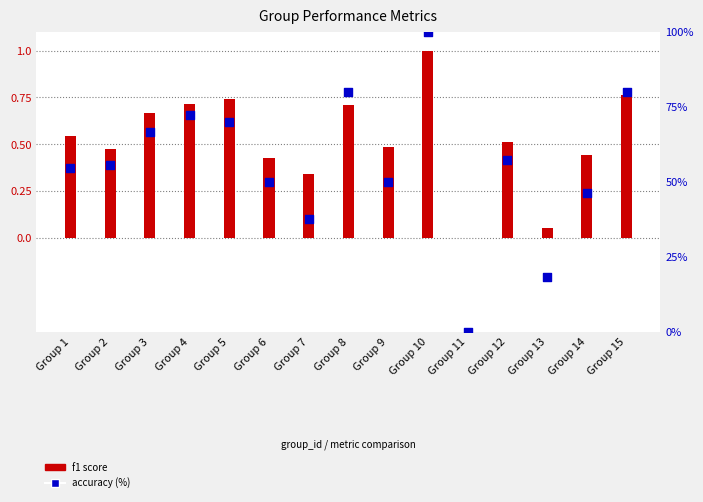

Which series has the largest Y range (max minus min)?

accuracy (%)